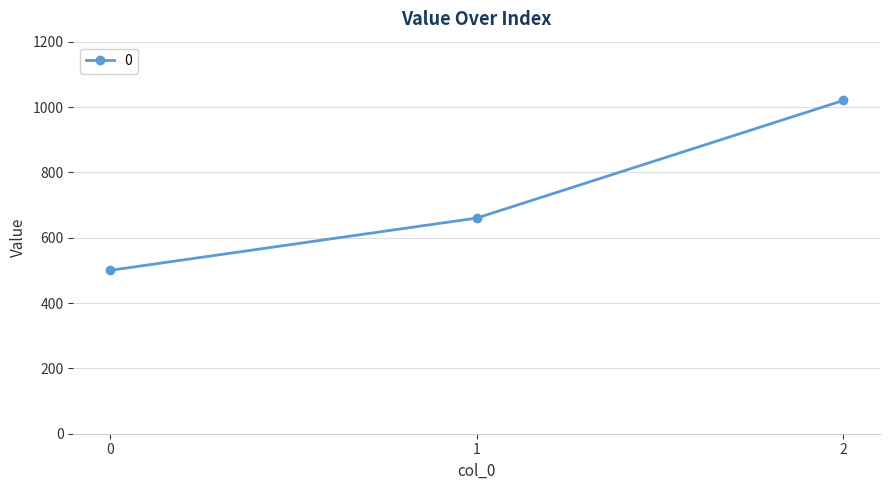

List the labels in order of value, largest first.

2, 1, 0